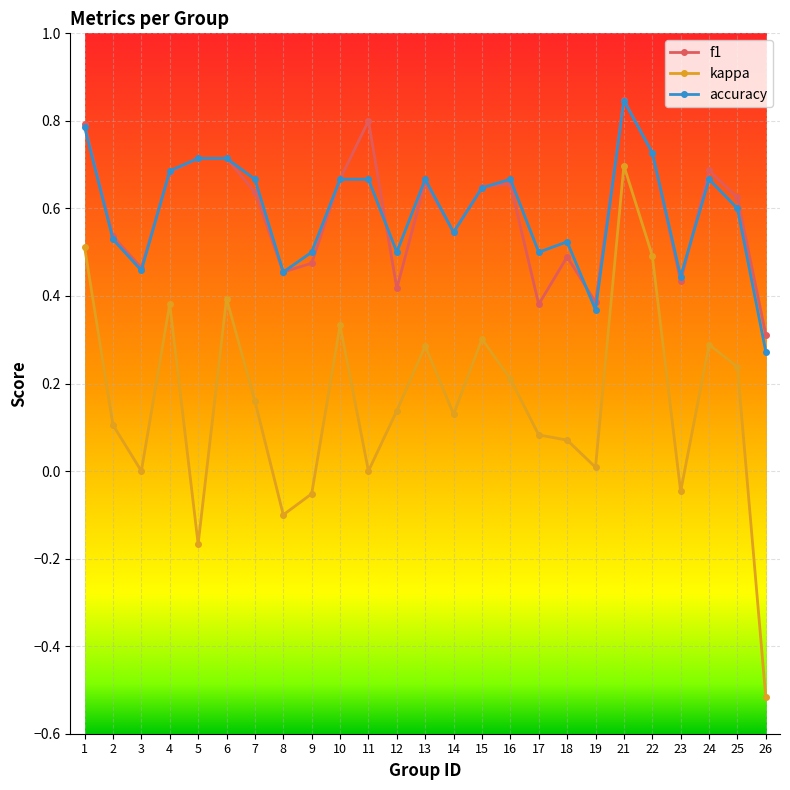

True or false: kappa and f1 intersect in this chart.

False